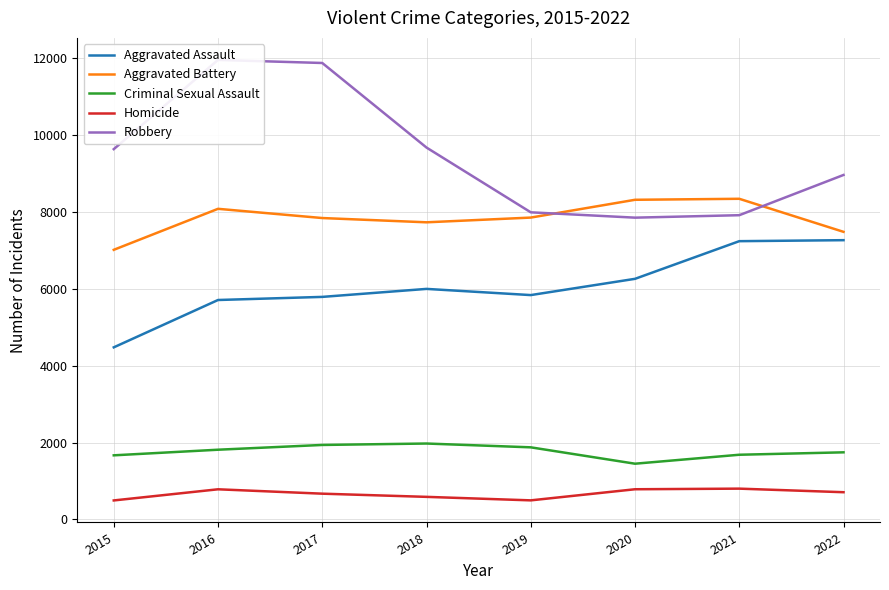

At which label does Aggravated Assault first exceed 6001?

2020